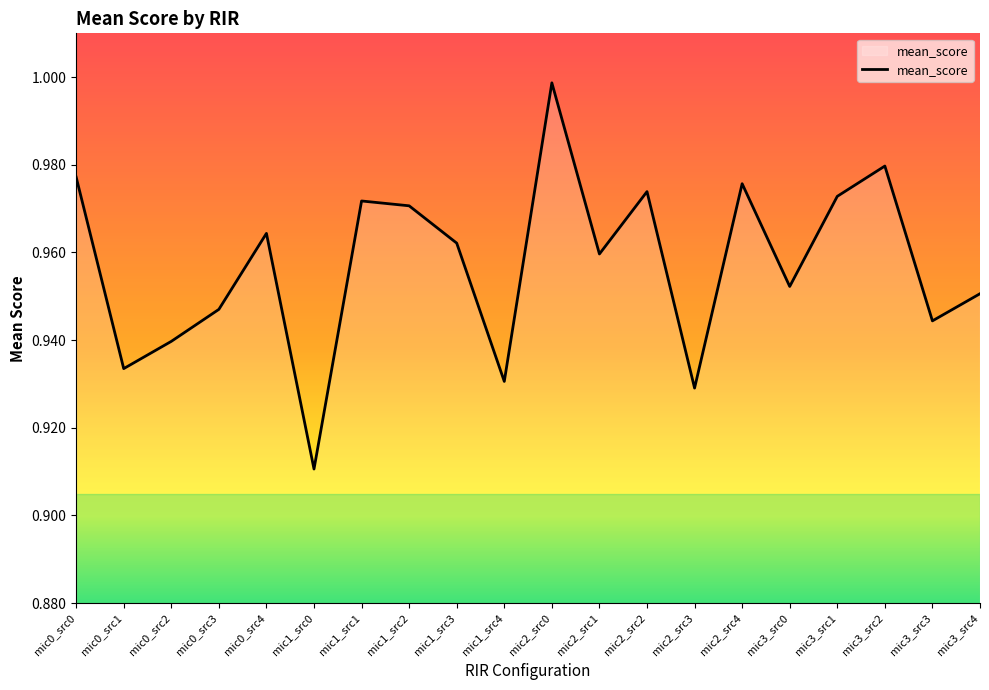

Rank the categories by value from highest to lowest.

mic2_src0, mic3_src2, mic0_src0, mic2_src4, mic2_src2, mic3_src1, mic1_src1, mic1_src2, mic0_src4, mic1_src3, mic2_src1, mic3_src0, mic3_src4, mic0_src3, mic3_src3, mic0_src2, mic0_src1, mic1_src4, mic2_src3, mic1_src0